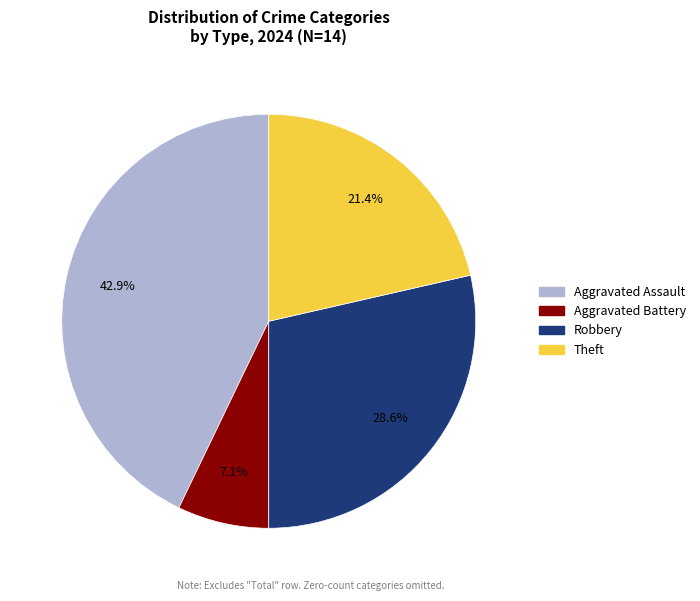

Is it true that Aggravated Battery is 13% of the pie?

False